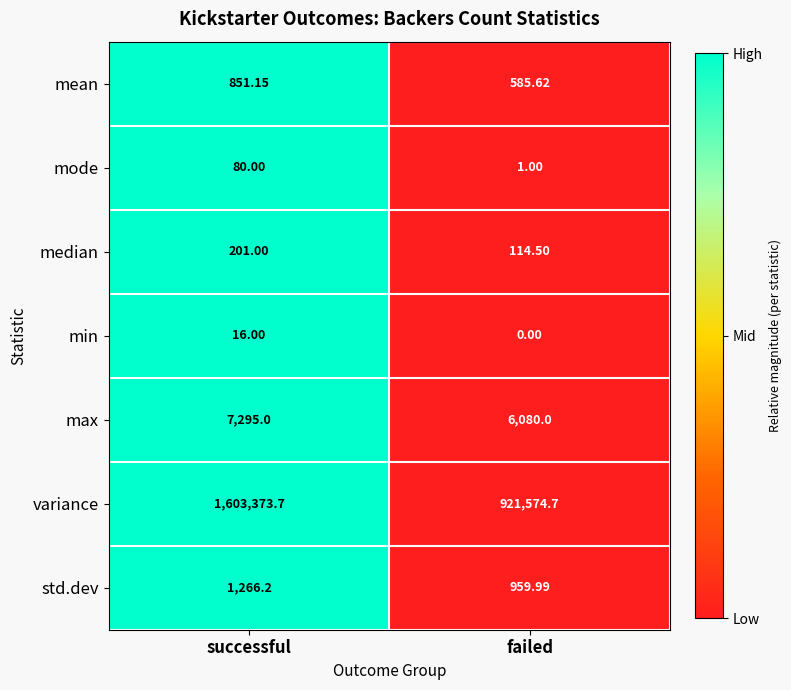

Which category has the highest value across all series?

successful